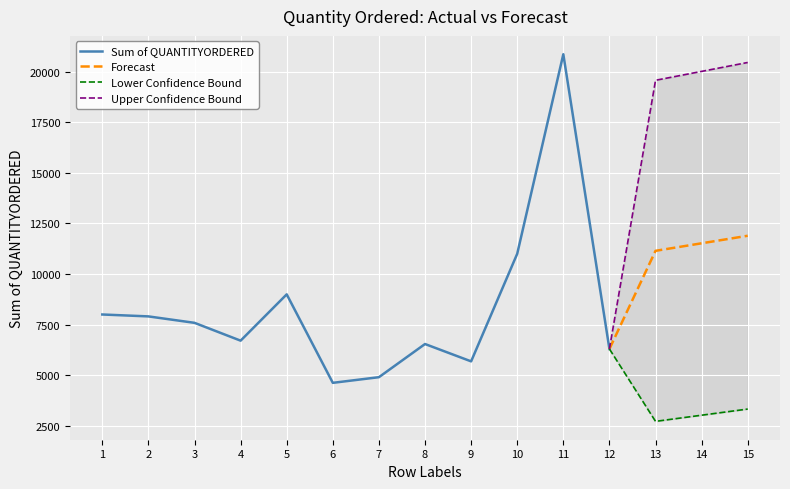

What is the change in value from 1 to 12?

-1704